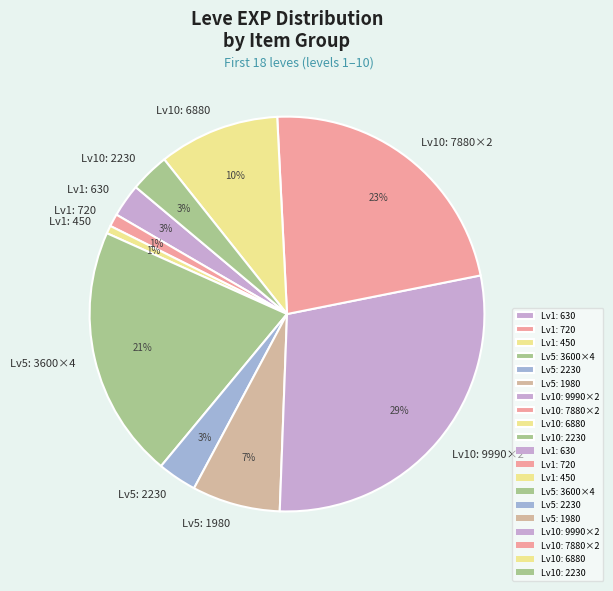

What percentage is the Lv5: 1980 slice, to the nearest percent?

7%